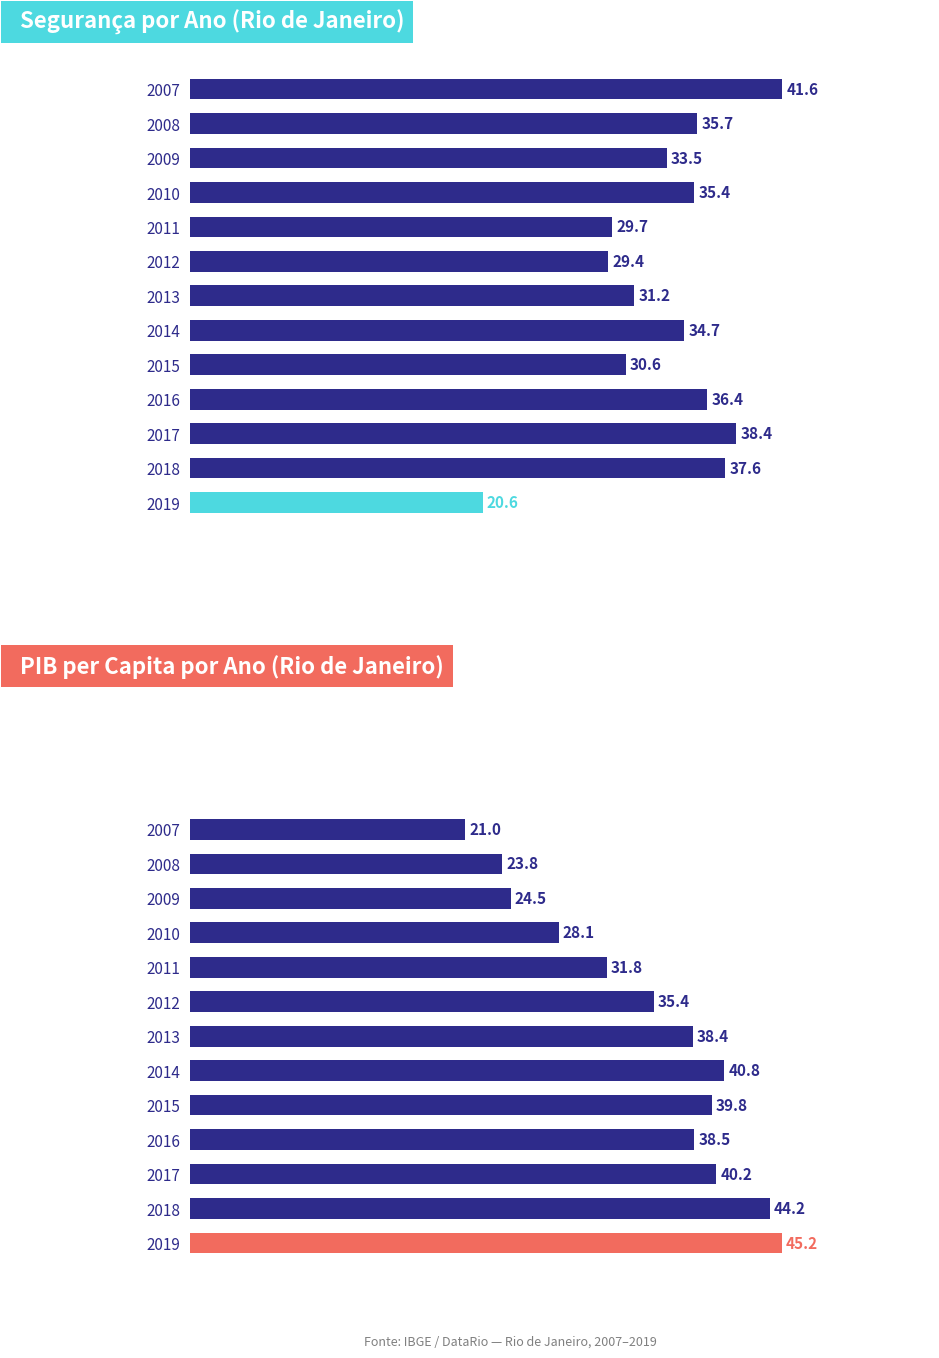

What is the approximate value of segur at 2015?

30.6